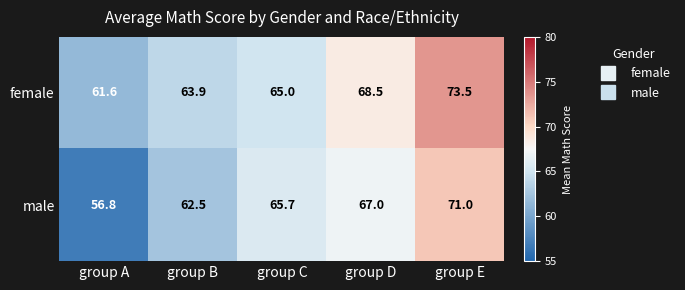

Which series has the largest range (max minus min)?

male